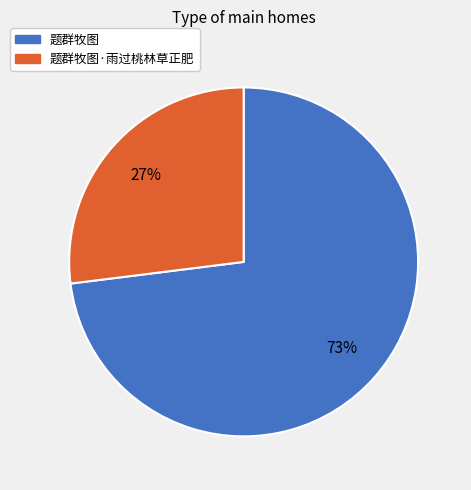

To the nearest percent, what is the average slice percentage?

50%